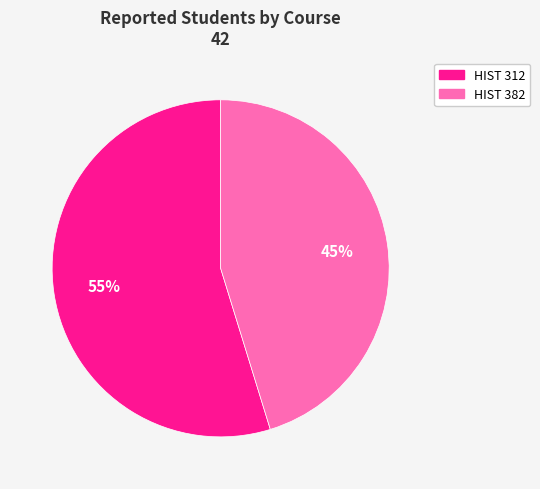

To the nearest percent, what is the combined percentage of HIST 382 and HIST 312?

100%